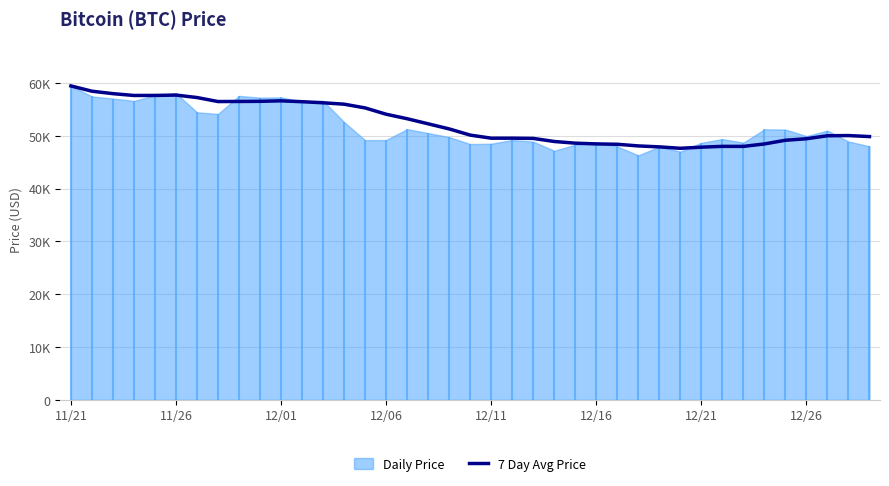

Approximately how many times larger is the value at 28 compared to 23?

1.0